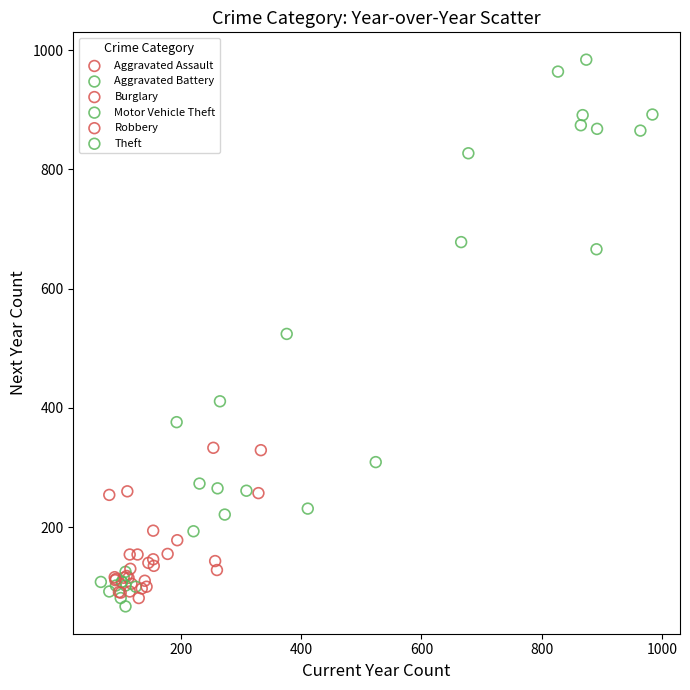

Which series reaches the maximum Y coordinate?

Theft